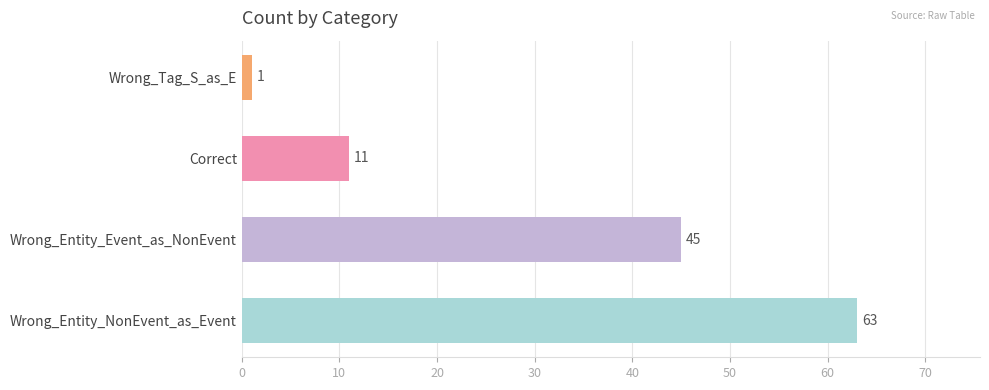

What is the maximum value shown in the chart?

63